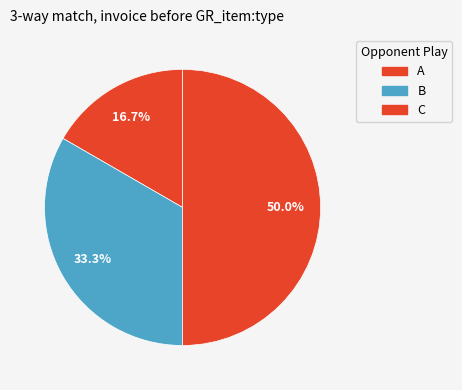

Which category has the smallest portion of the pie?

A